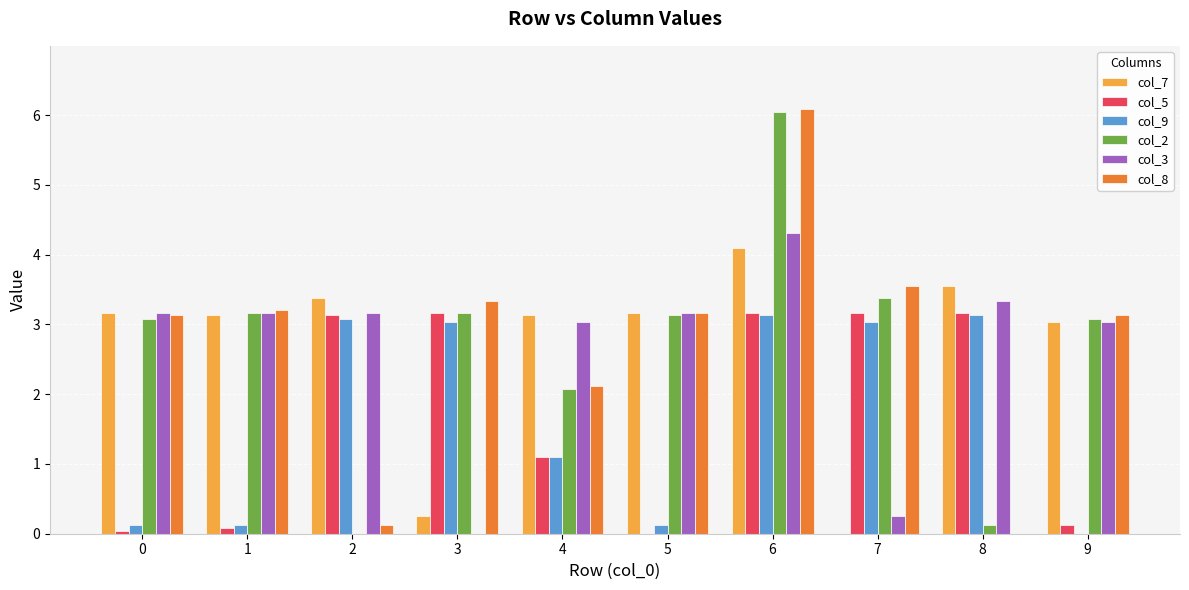

What is the maximum value shown in the chart?

6.1